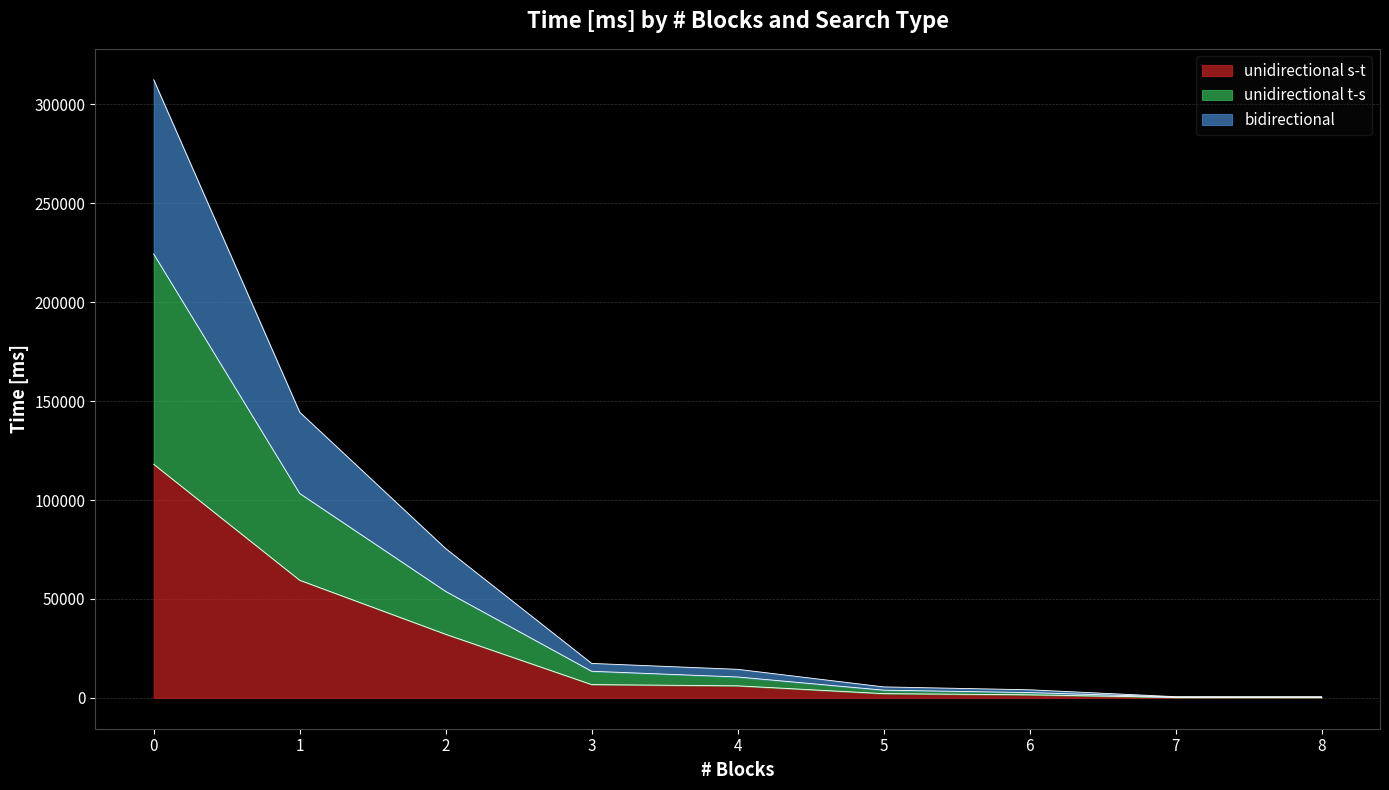

What is the total value across all series at 5?

5525